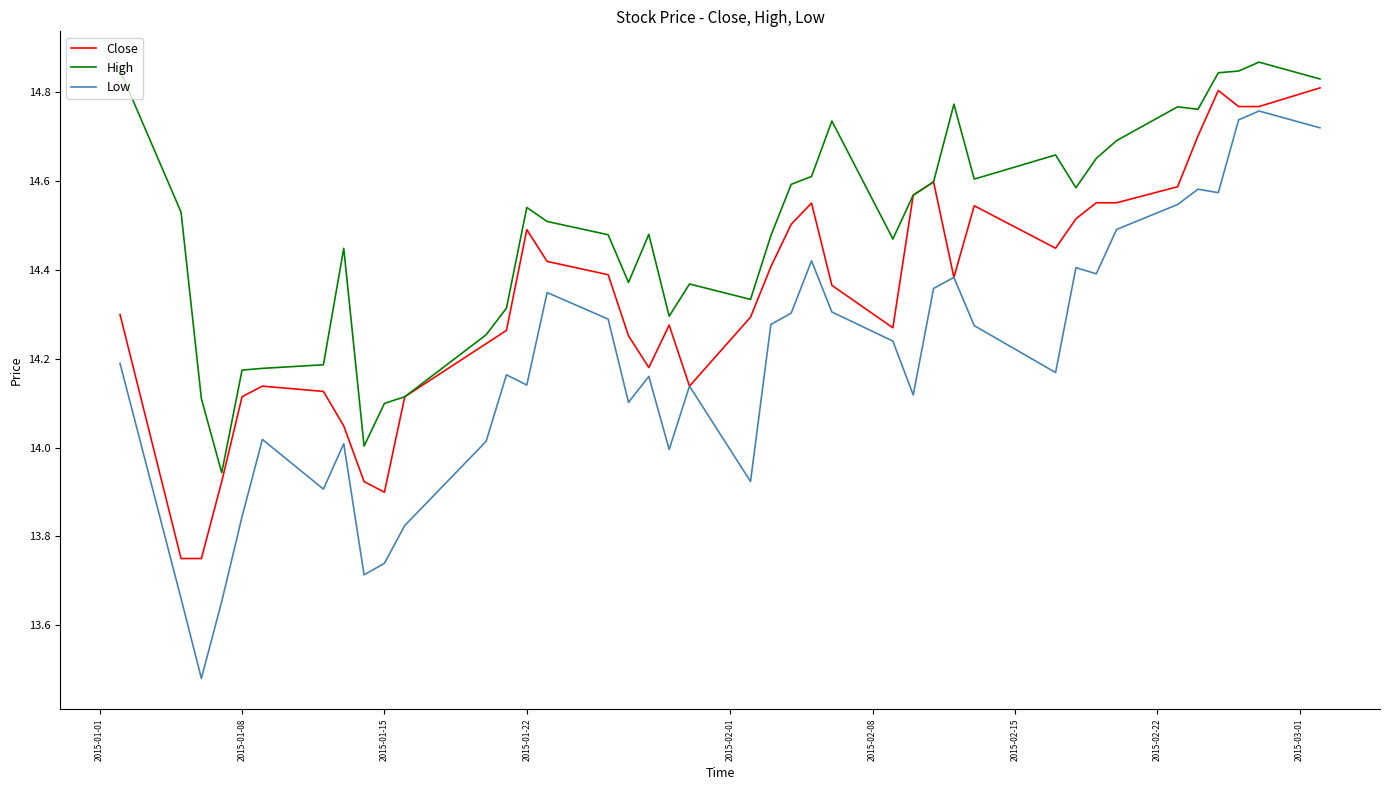

Which series has the largest range (max minus min)?

Low